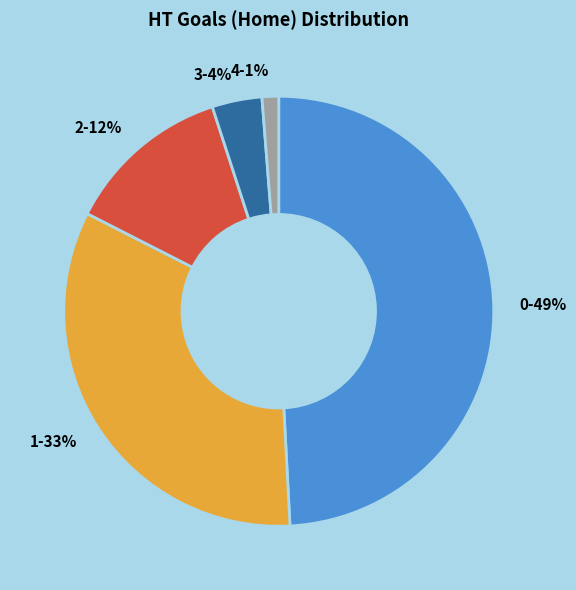

Rank the categories by value from highest to lowest.

0, 1, 2, 3, 4